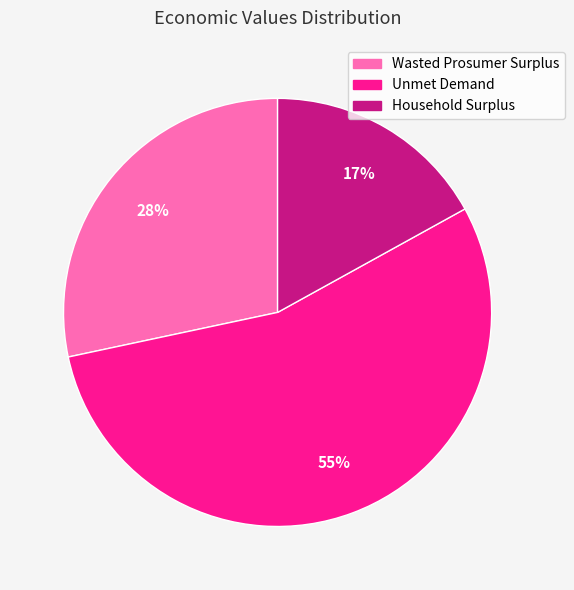

True or false: Household Surplus accounts for 31% of the total.

False